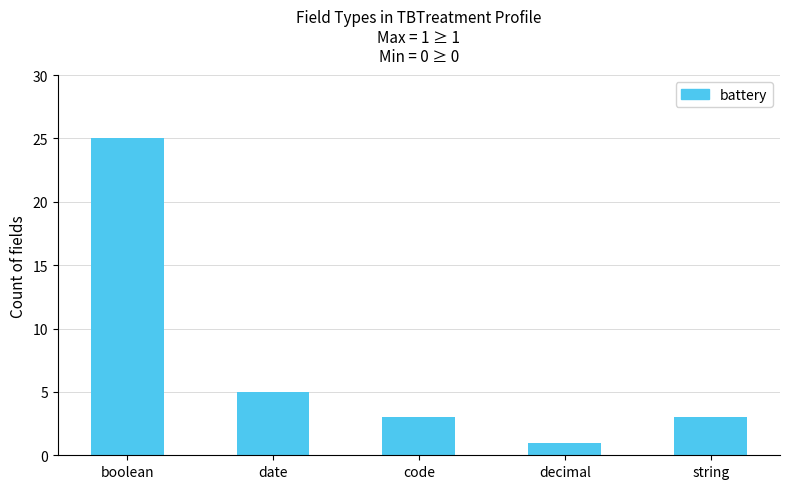

At which label does the data first exceed 3?

boolean